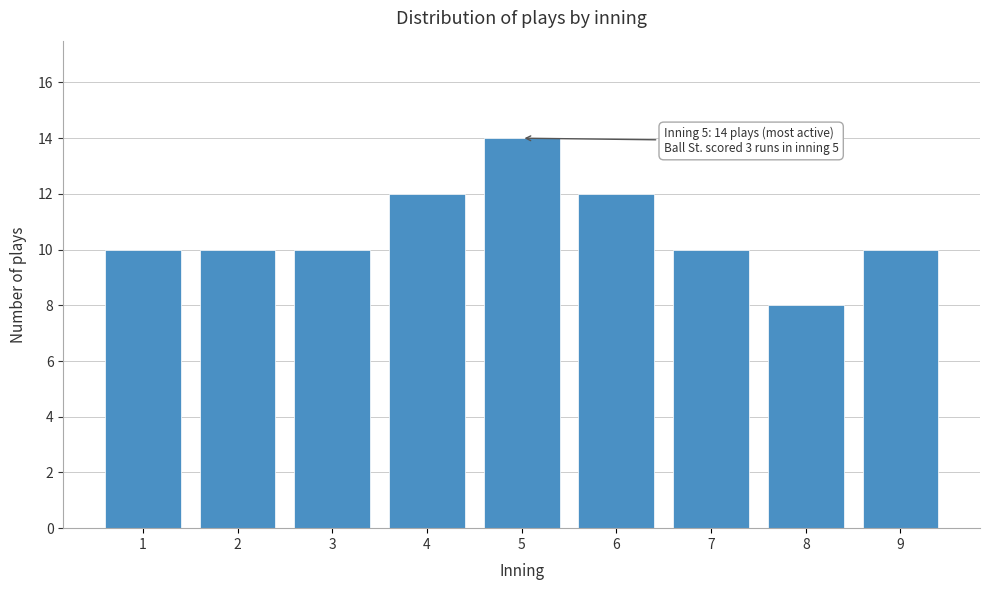

Reading left to right, list all the values displayed in this chart.

1=10	2=10	3=10	4=12	5=14	6=12	7=10	8=8	9=10